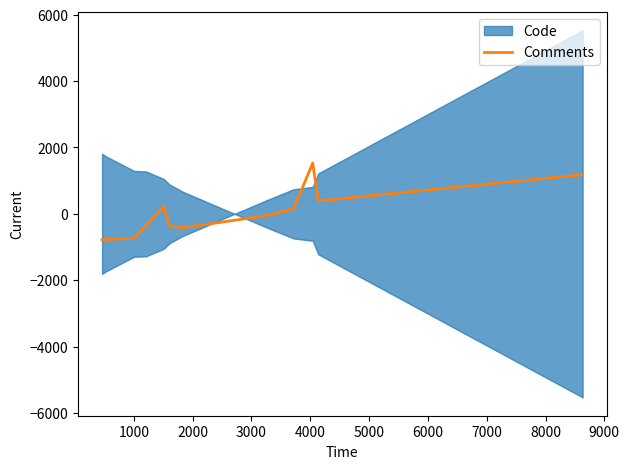

Is this an area chart (filled region under the line)?

No